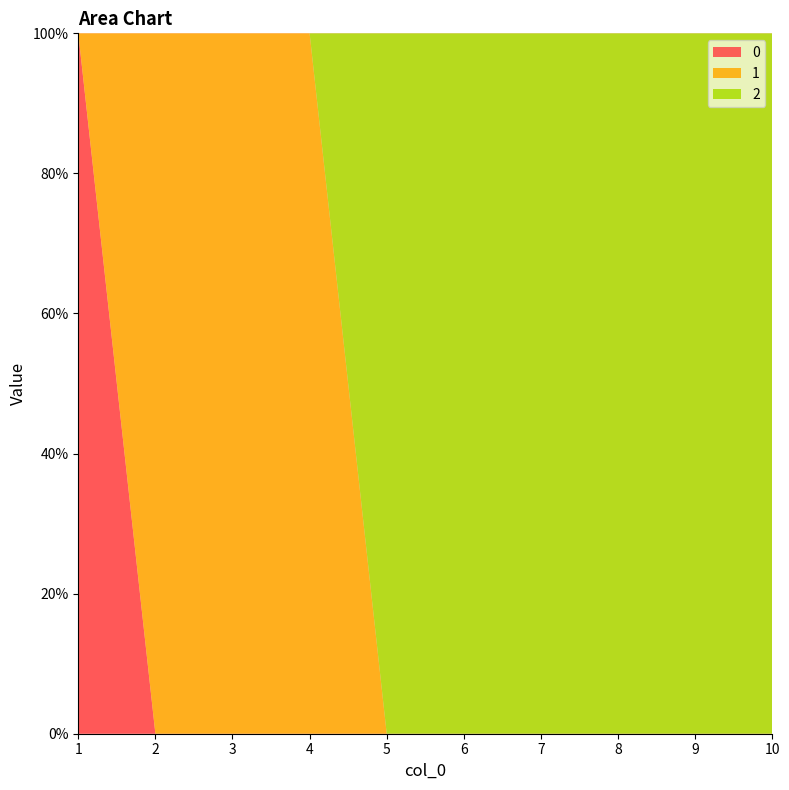

Reading left to right, list all the values displayed in this chart.

0: 1=1	2=0	3=0	4=0	5=0	6=0	7=0	8=0	9=0	10=0
1: 1=0	2=1	3=1	4=1	5=0	6=0	7=0	8=0	9=0	10=0
2: 1=0	2=0	3=0	4=0	5=1	6=1	7=1	8=1	9=1	10=1